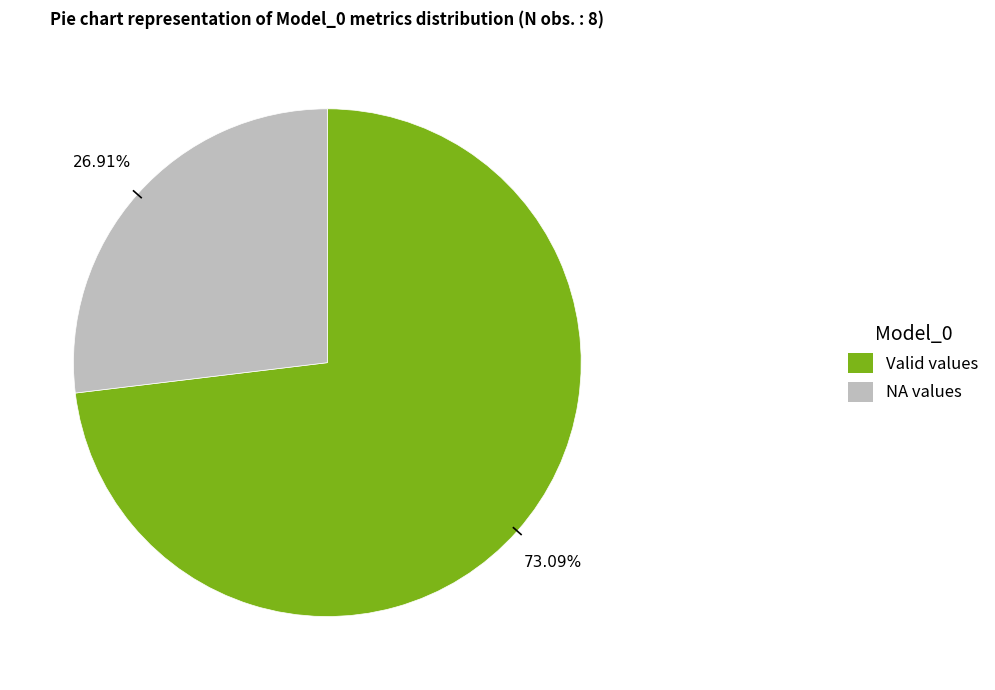

How many segments does this pie chart have?

2